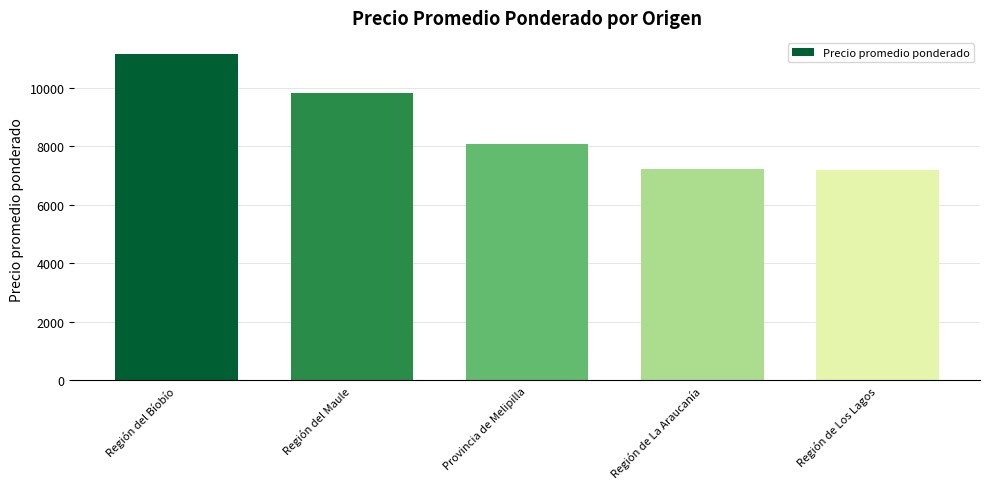

What is the average value?

8694.7